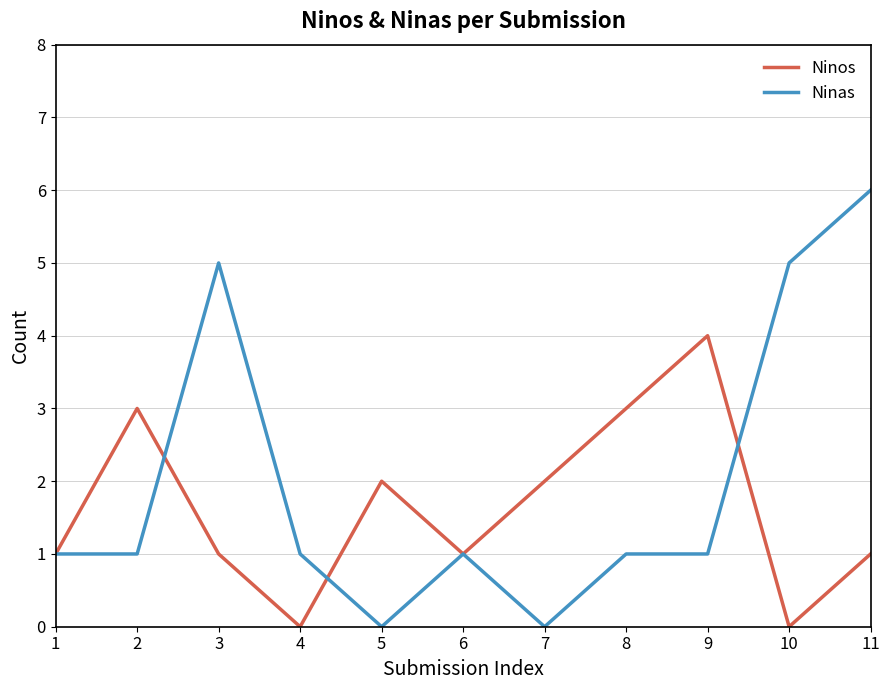

What is the maximum value shown in the chart?

6